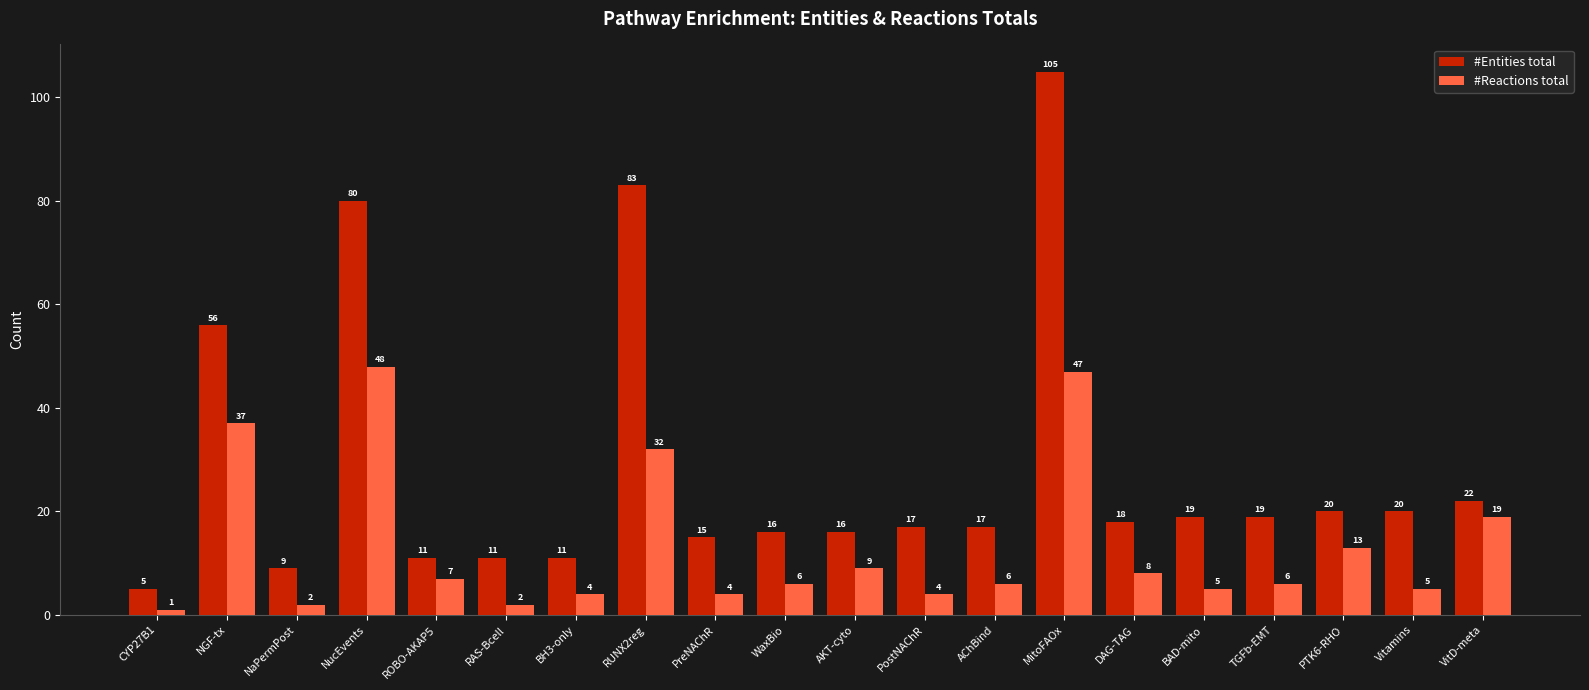

How many data points in #Reactions total are less than 6?

8